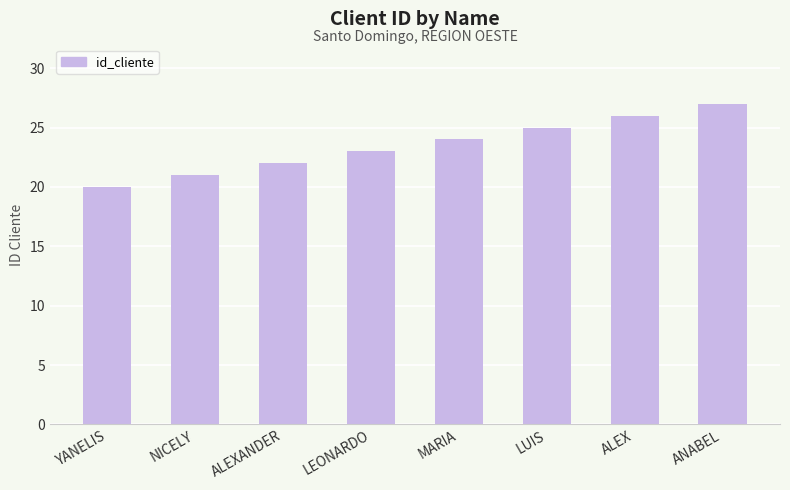

What is the average value?

24